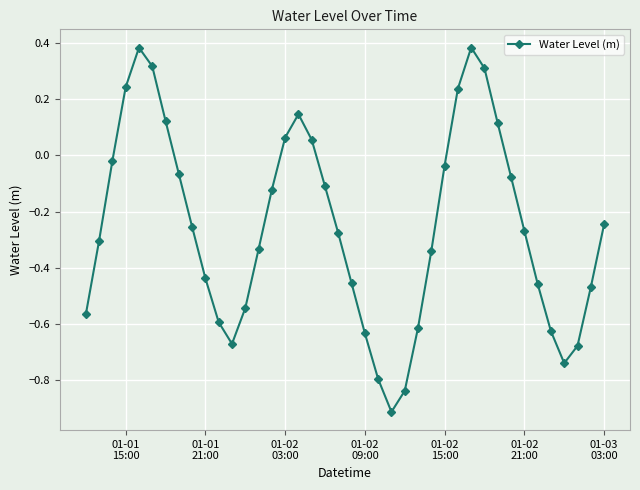

Does the chart display data point markers on the line(s)?

Yes